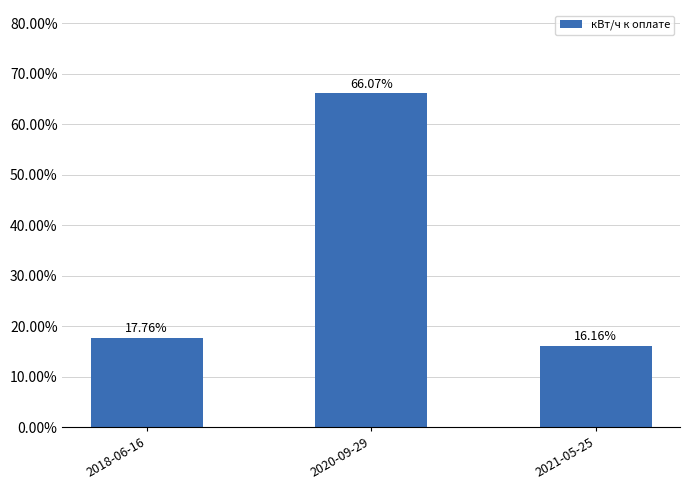

How many data points are less than 17?

1